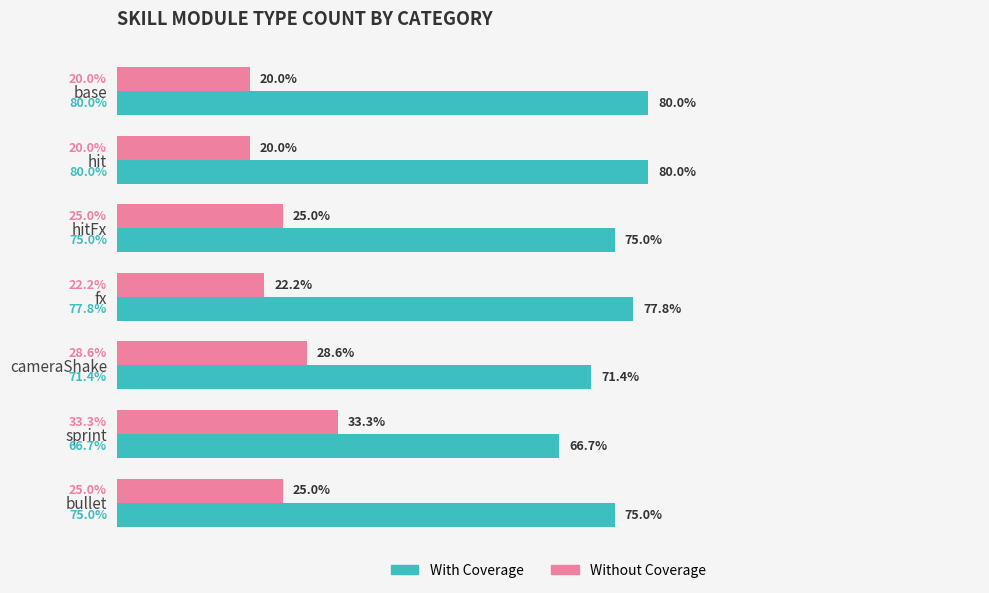

Which category has the highest value in the Without Coverage series?

sprint